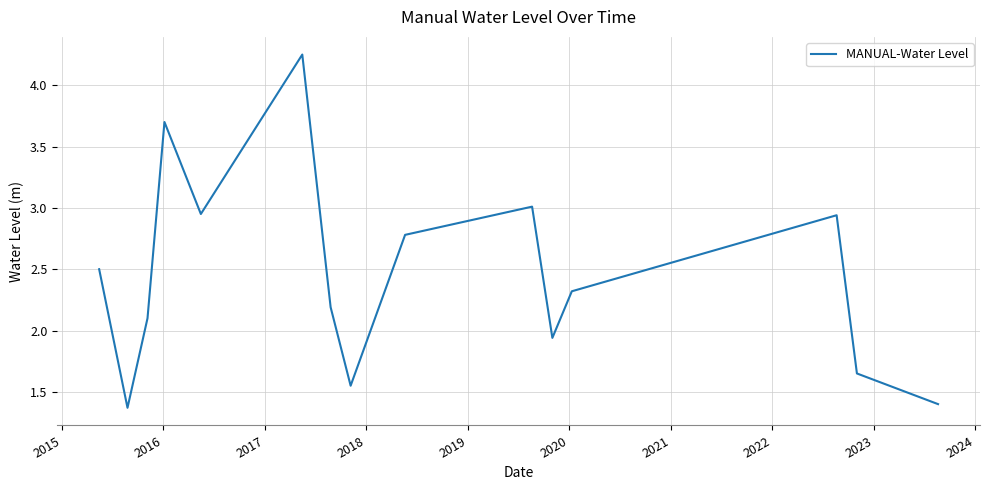

How many lines are shown in the chart?

1